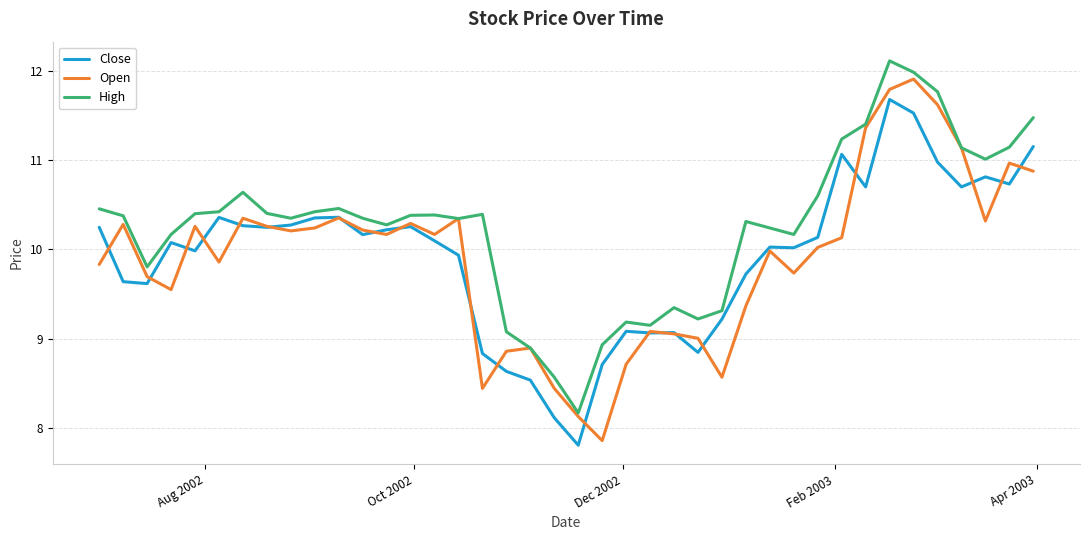

What is the lowest value of the Close series?

7.8